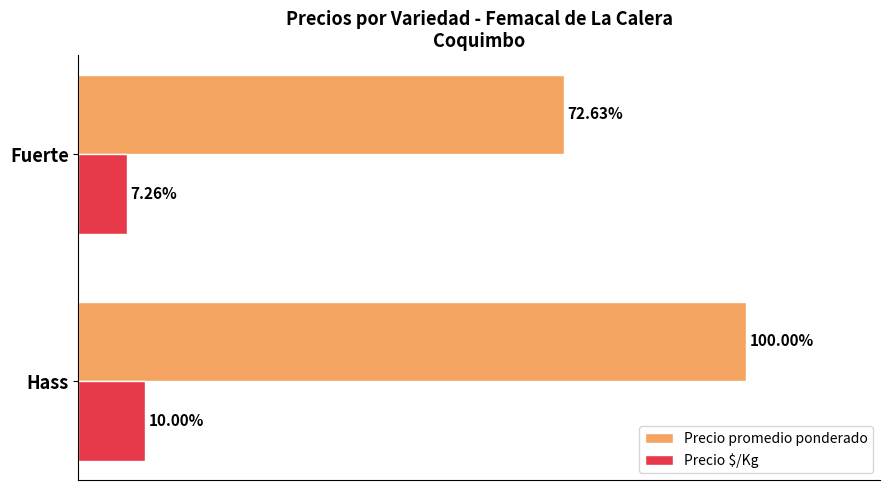

Which series has the largest range (max minus min)?

Precio promedio ponderado